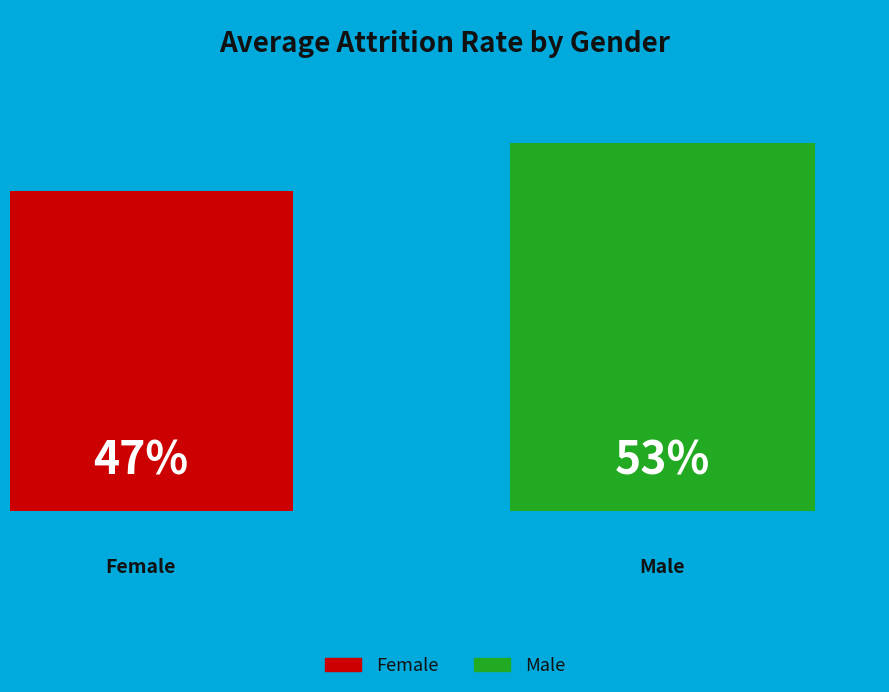

How many slices are in this pie chart?

2